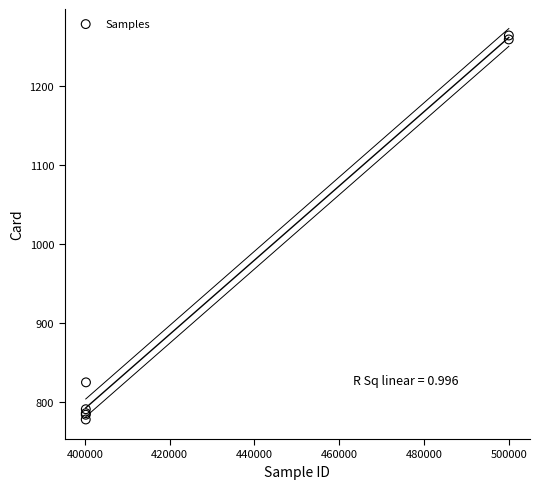

What Y value in the scatter plot is closest to 1021?

825